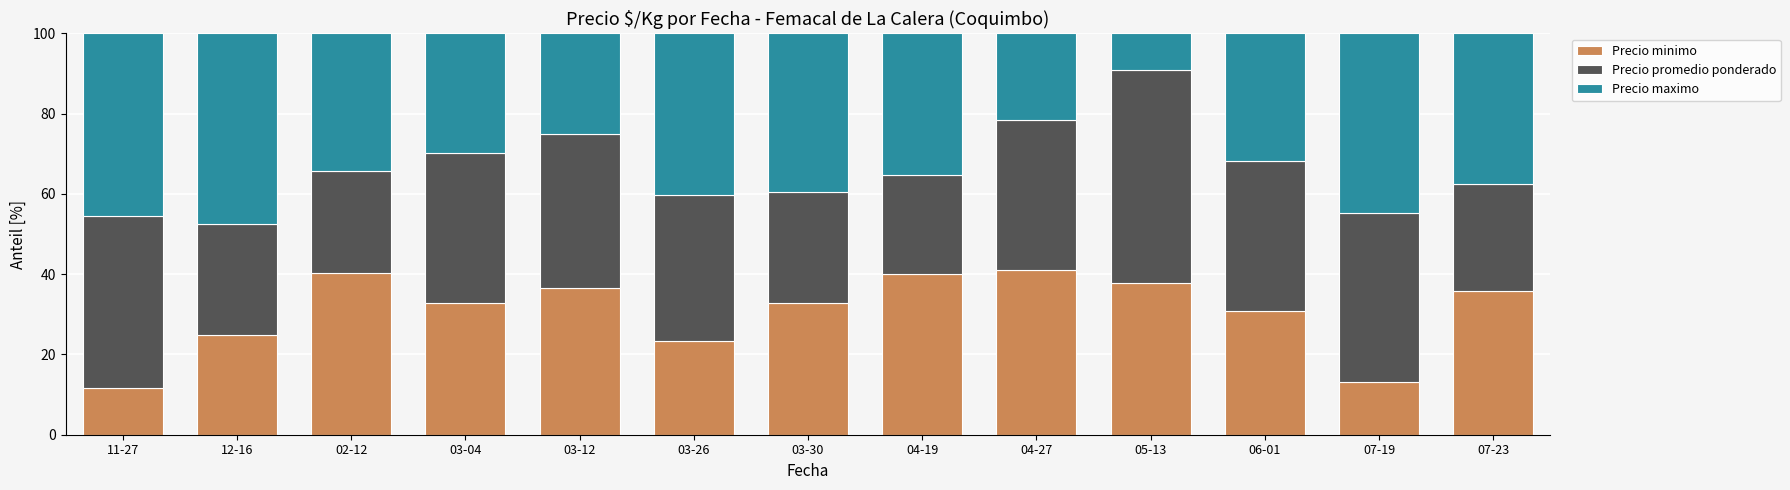

What is the average value of the Precio minimo series?

30.8